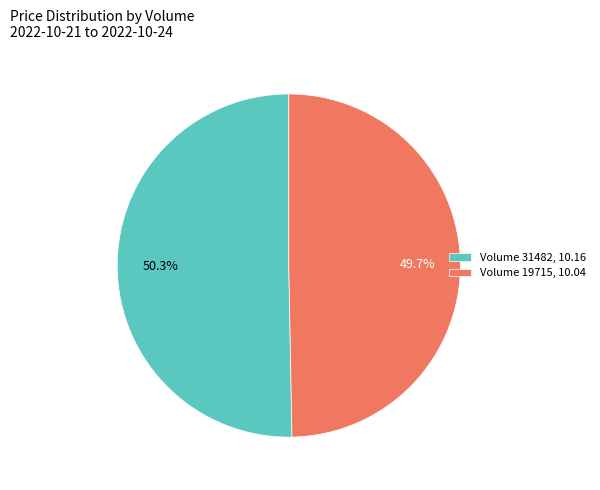

What percentage do Volume 19715, 10.04 and Volume 31482, 10.16 together represent?

100.0%